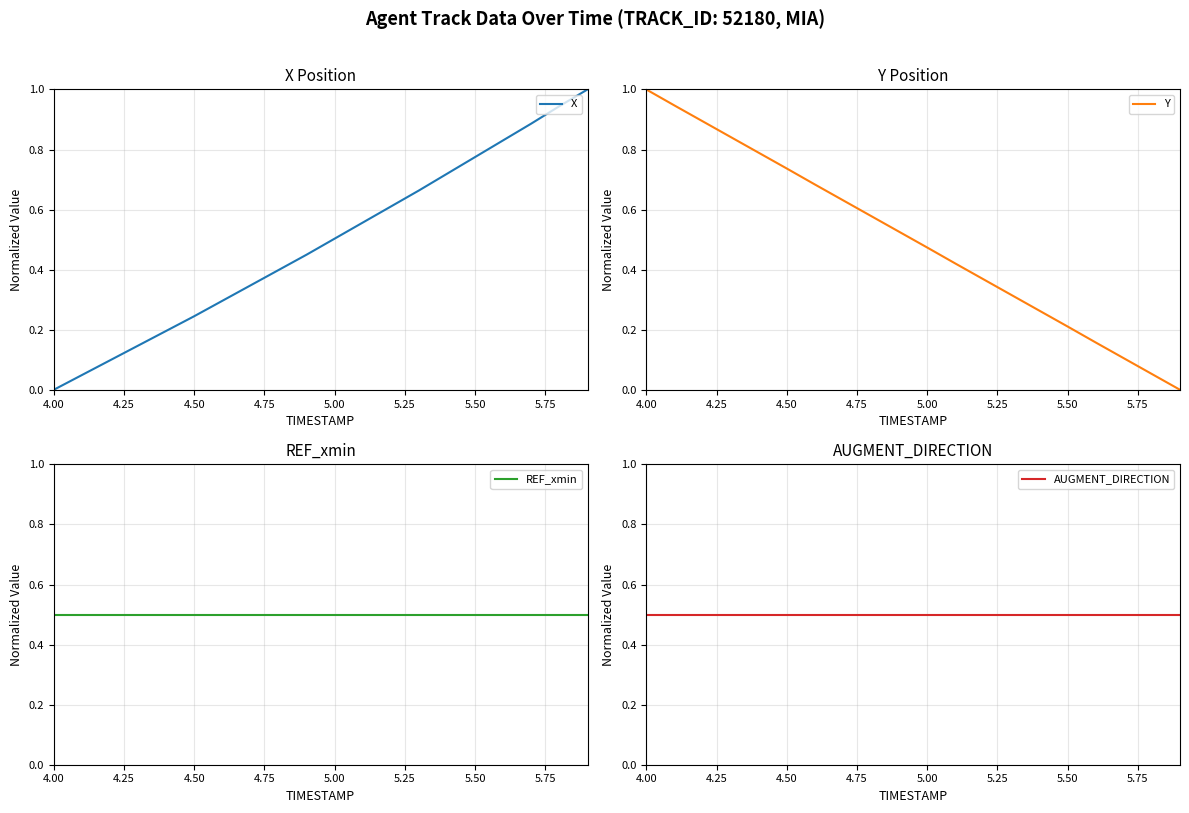

True or false: X has a value of 0.5 at 5.00.

True